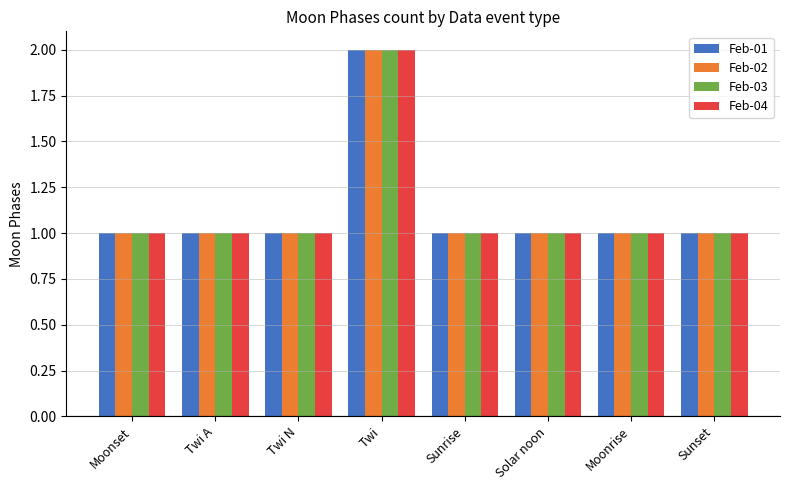

What is the label of the 2nd bar from the right?

Moonrise